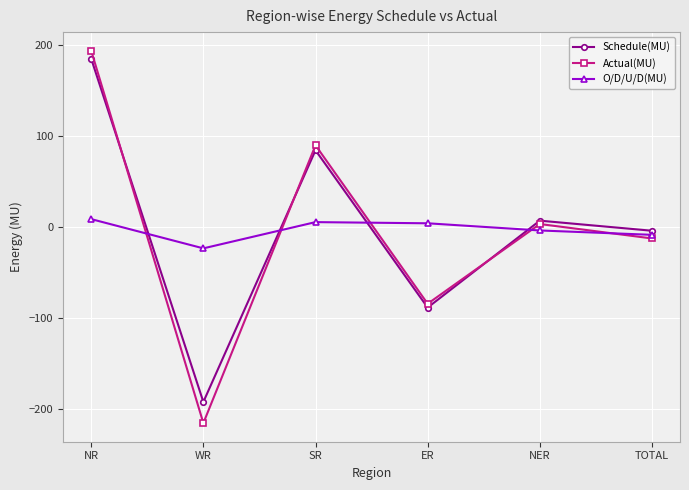

What is the minimum value shown in the chart?

-215.8